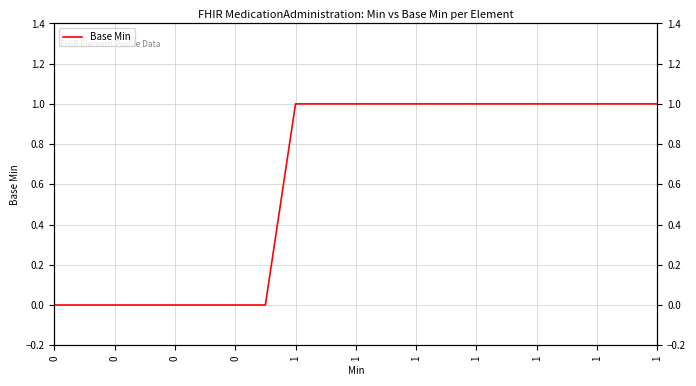

What is the change in value from 0 to 1?

+1